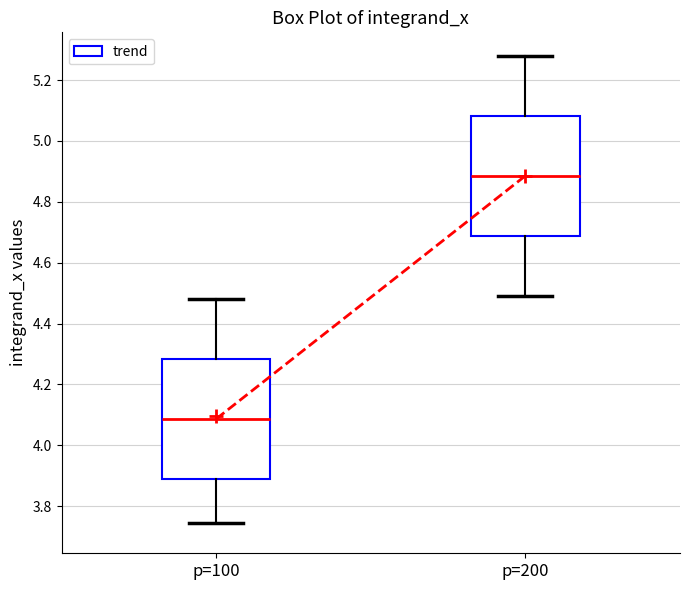

Reading left to right, read every box against the y-axis: the position of its median line, the range the box covers, and the ends of its whiskers. The values are not printed on the chart, so give them approximately, as read against the axis.

p=100: median 4.08, box 3.88 to 4.28, whiskers 3.74 to 4.48
p=200: median 4.88, box 4.68 to 5.08, whiskers 4.48 to 5.28